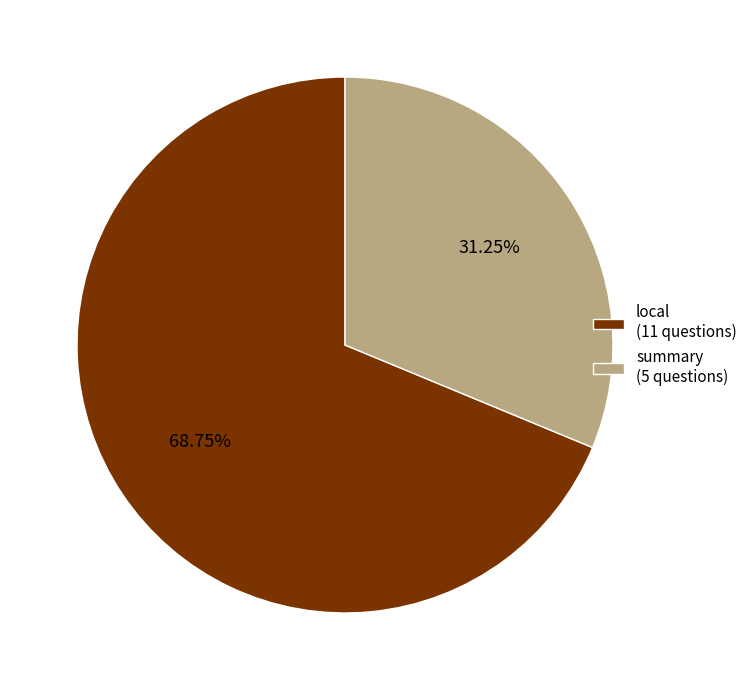

The local slice represents 69% of the pie. True or false?

True